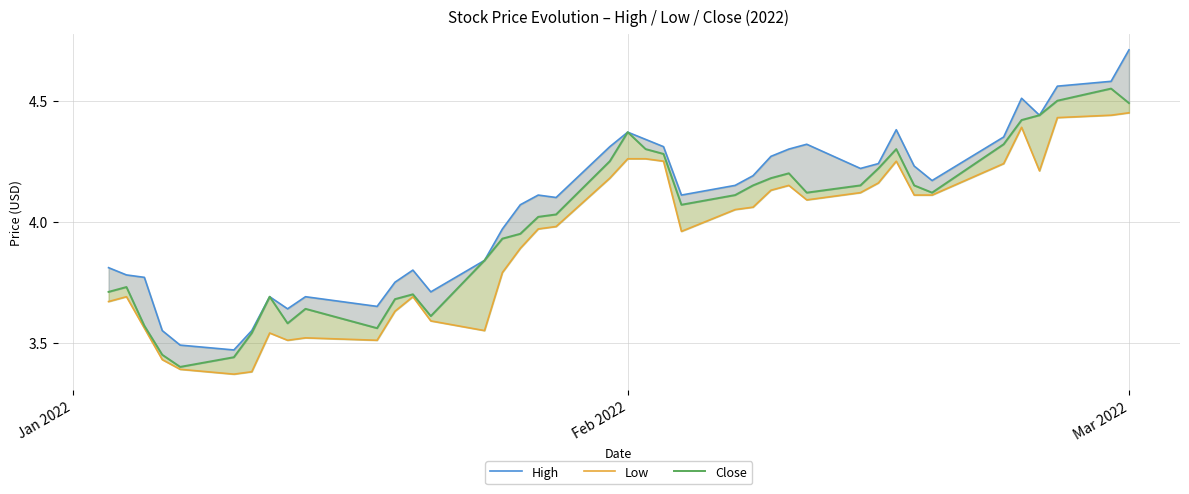

What is the average value of the Close series?

4.0